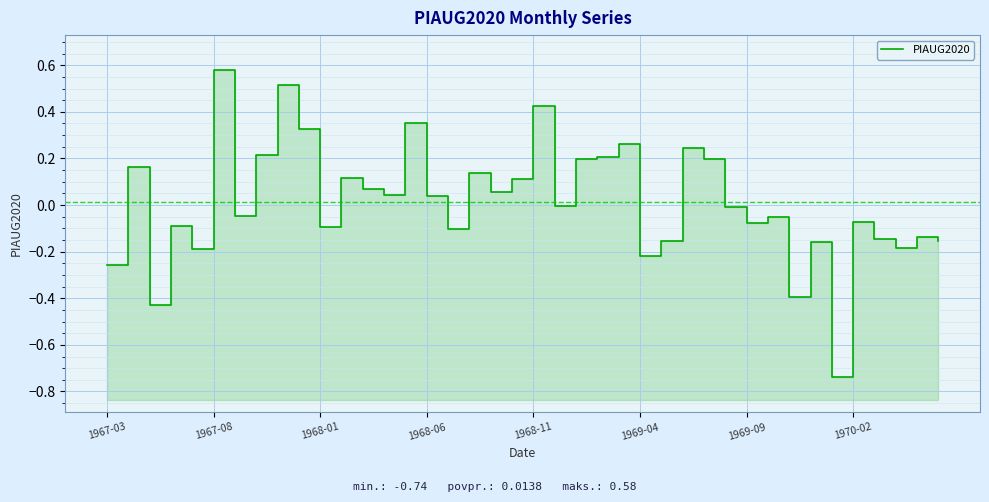

How many data points are less than 0?

21